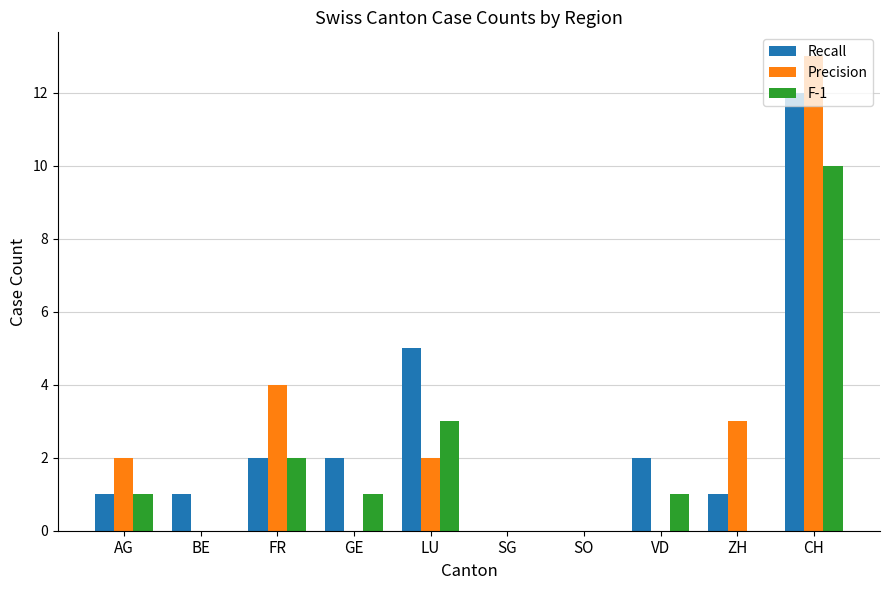

What is the sum of the Recall values at AG and SG?

1